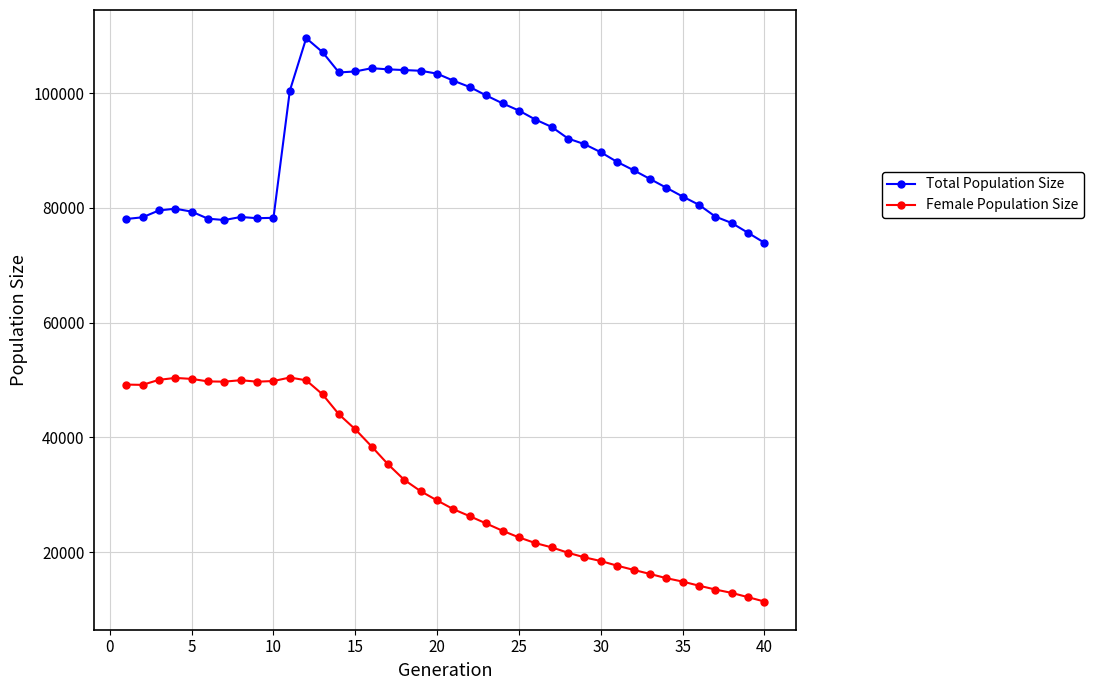

Which series has the largest range (max minus min)?

Female Population Size